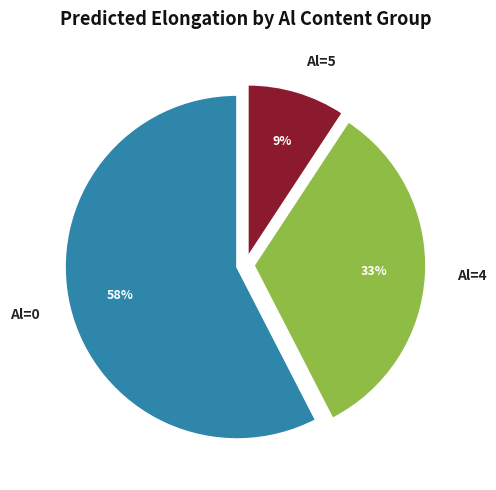

Is it true that Al=5 is 21% of the pie?

False